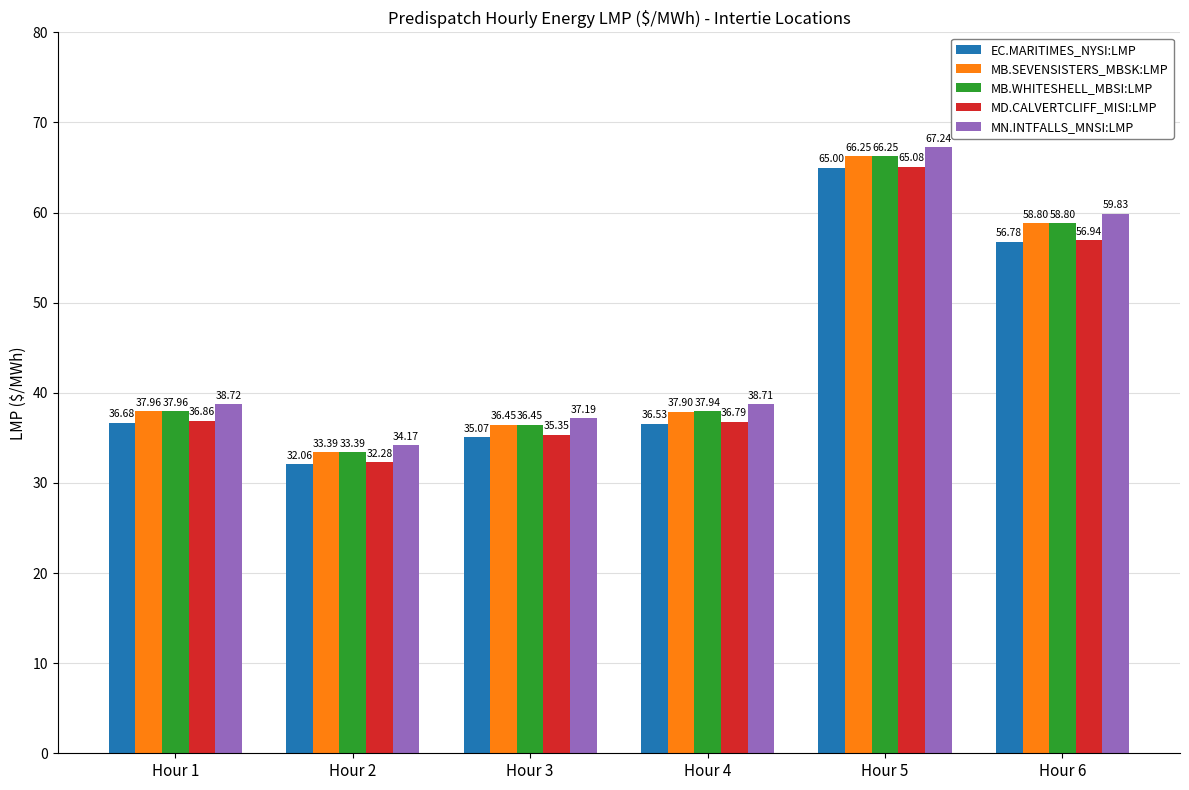

What is the spread (max minus min) of values at Hour 1?

2.0